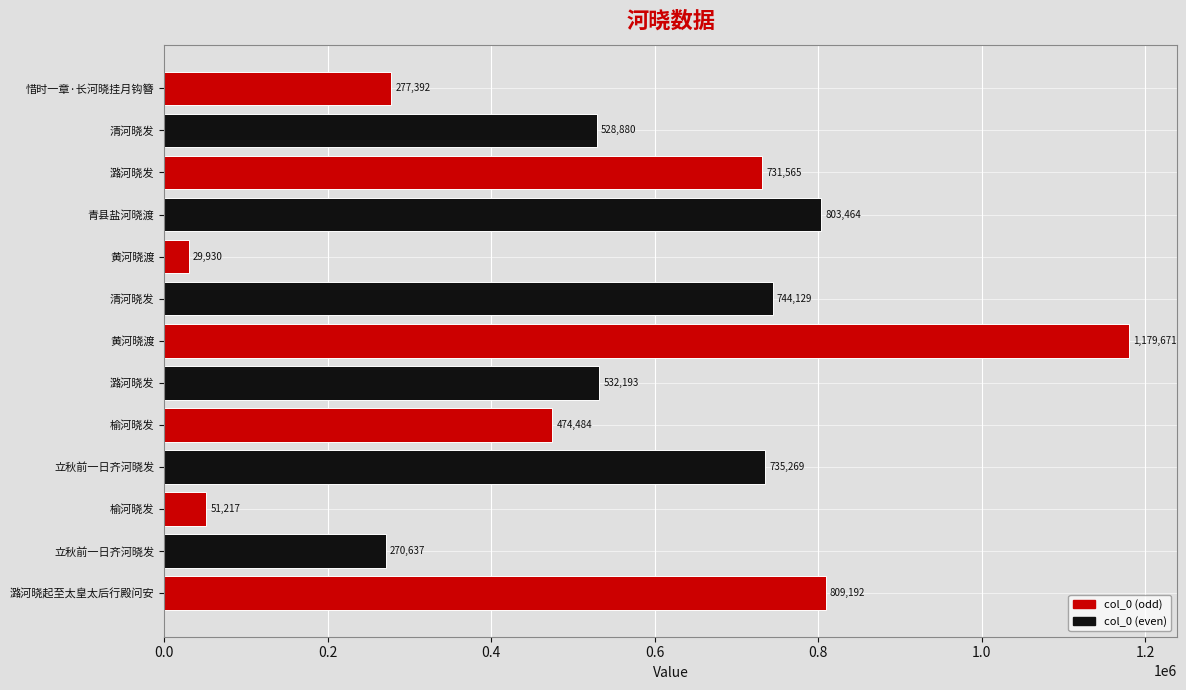

How many values are below 532193?

6